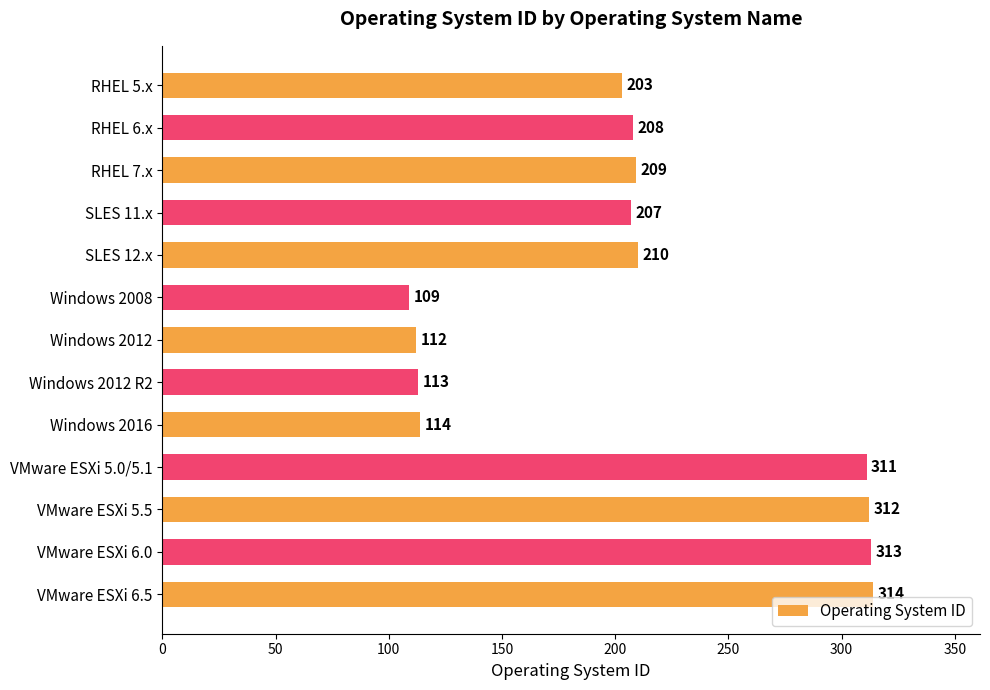

What position from the top is VMware ESXi 5.5?

11